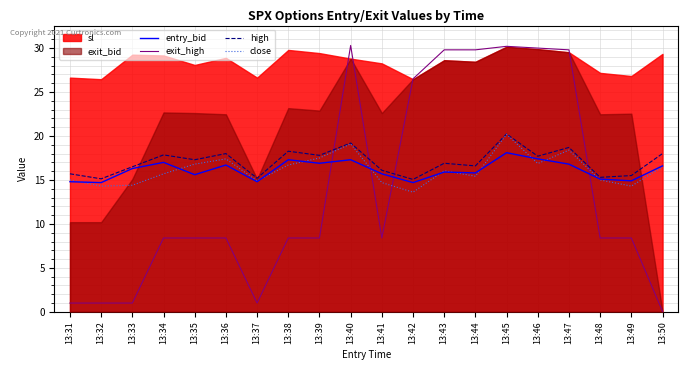

How many data points in close are above 16?

10